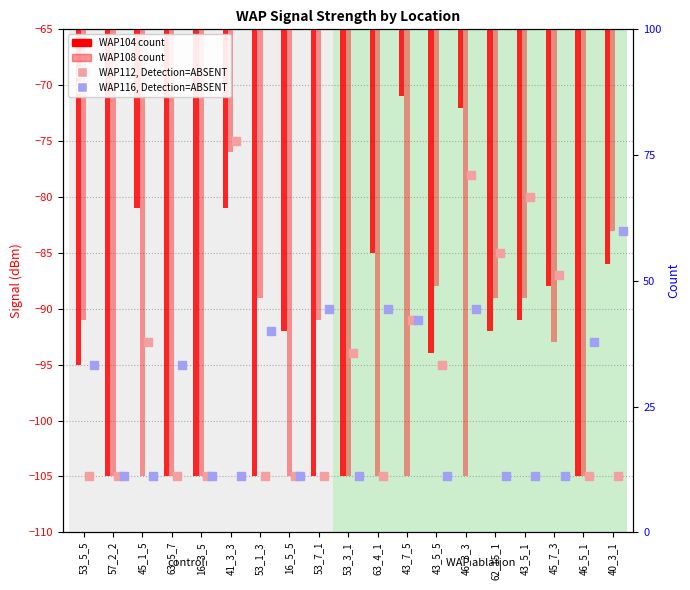

At which category is the sum across all series the highest?

41_3_3